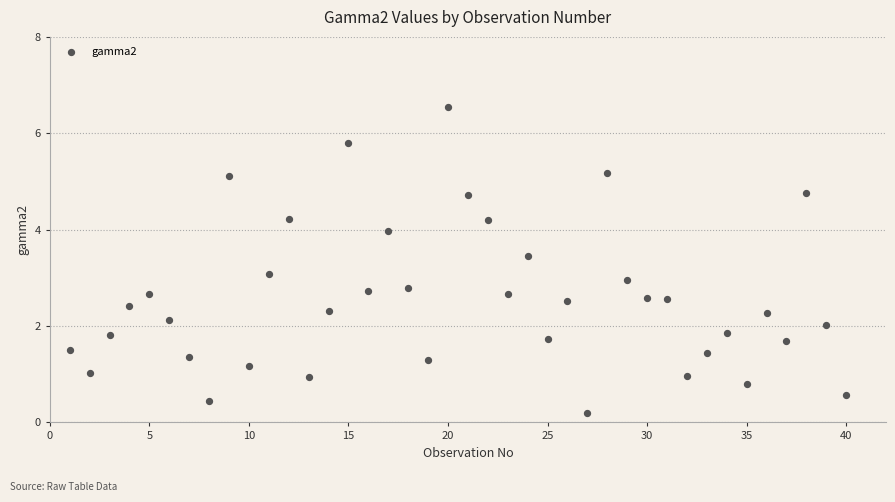

What is the range of Y values (max minus min)?

6.4